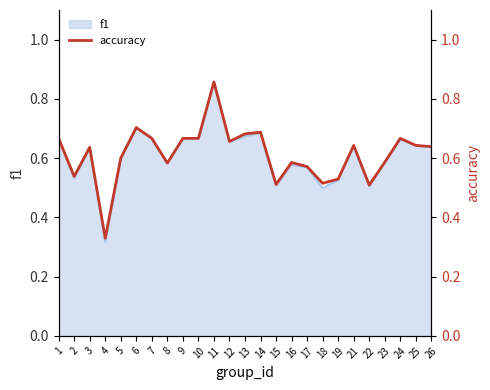

At which category does the data reach its first local peak?

3